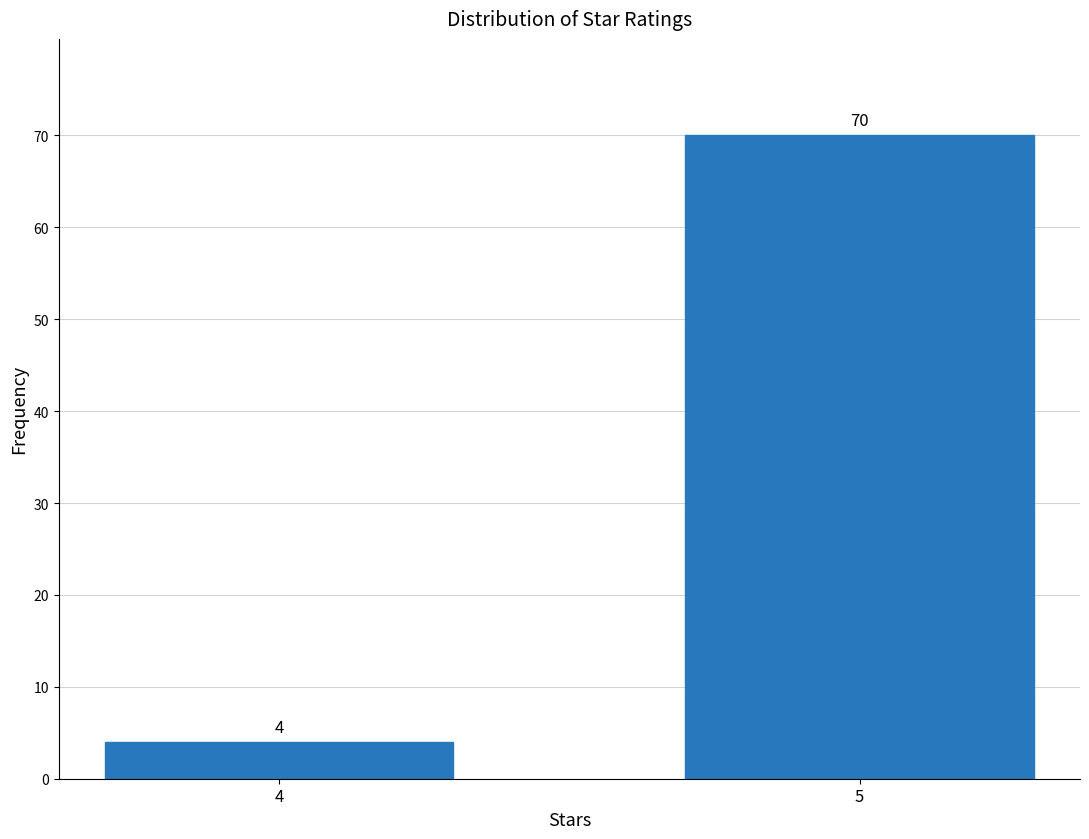

Reading left to right, transcribe all the data shown in this chart.

4=4	5=70